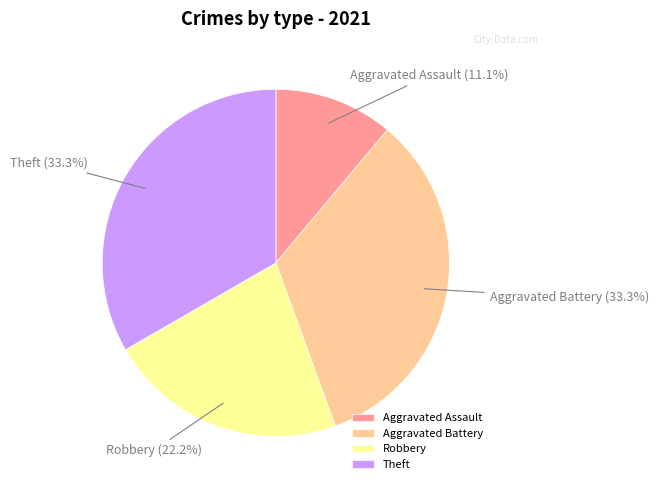

How many segments does this pie chart have?

4